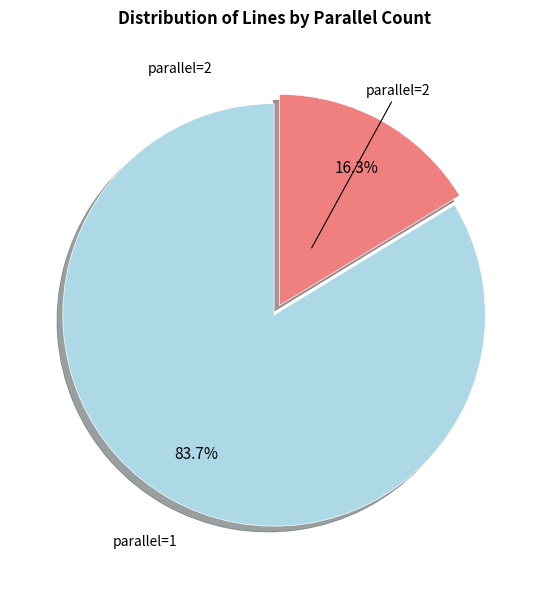

Does any single category account for the majority?

Yes